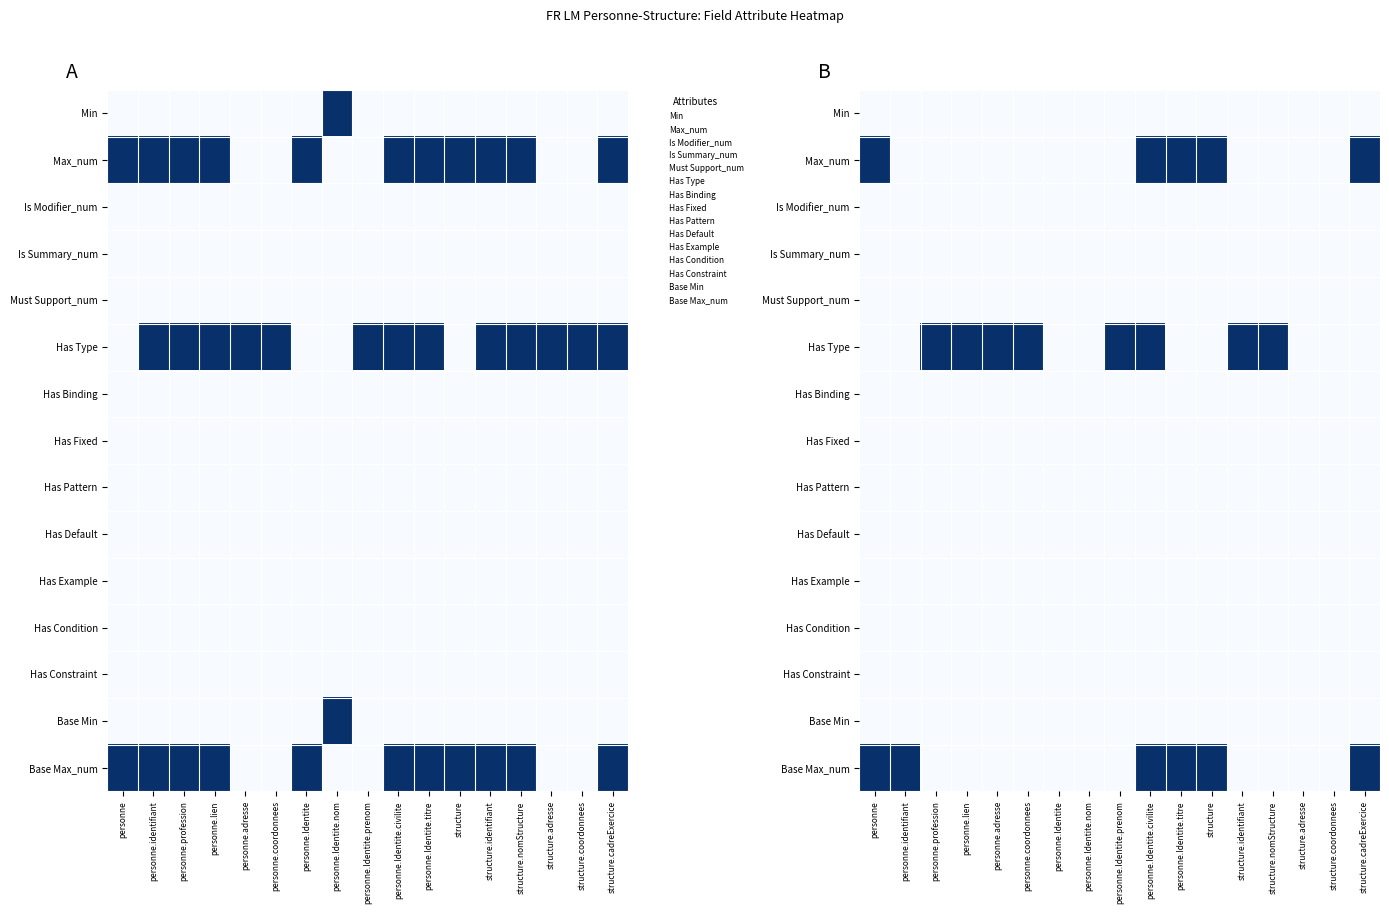

The value of Is Modifier_num at personne.adresse is 0. True or false?

True